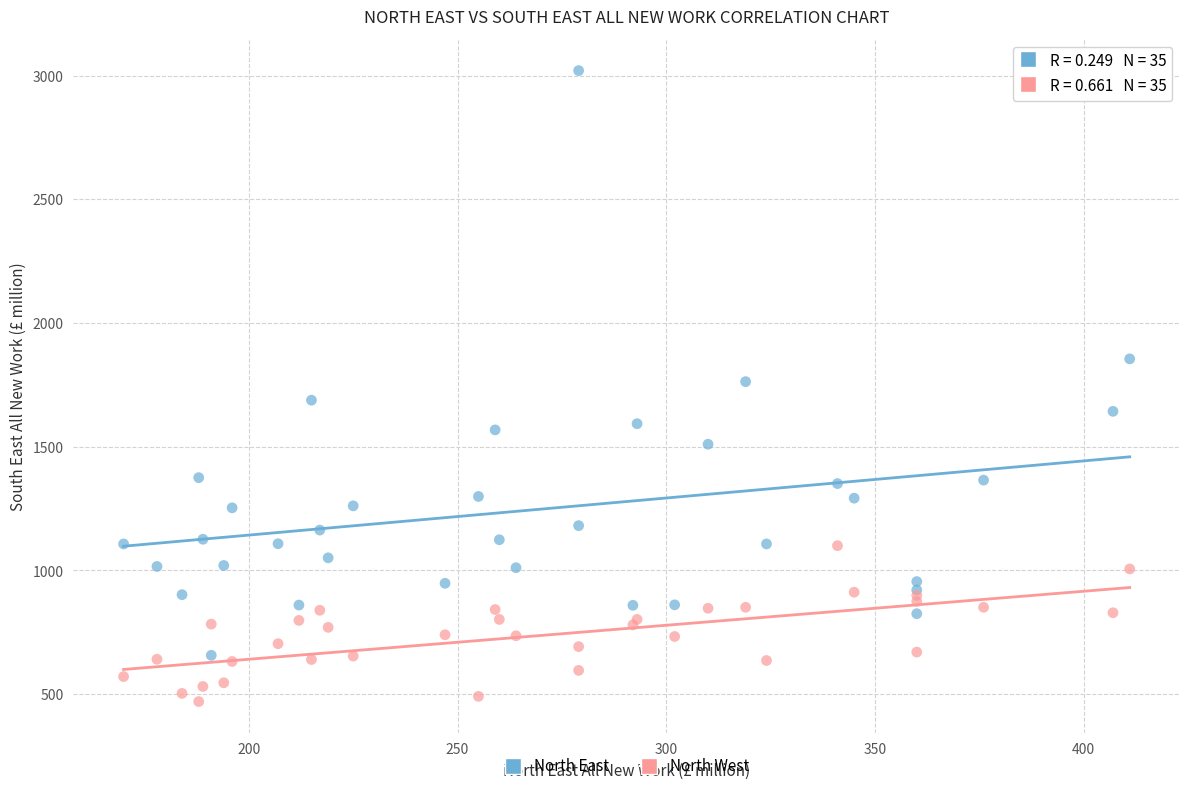

Which series has the widest spread of Y values?

North East